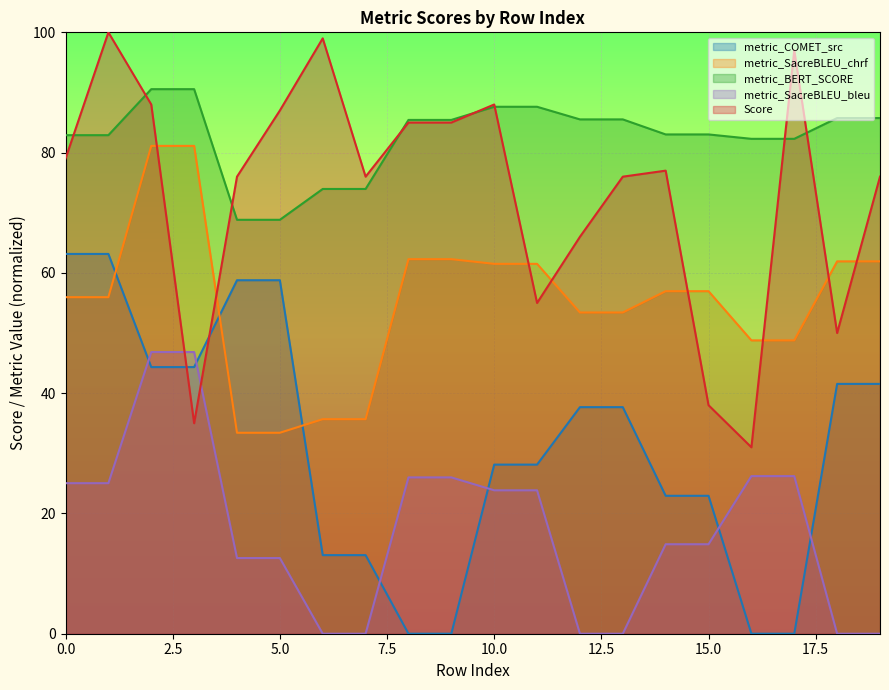

What is the value of the Score point at the 3rd from the left?

88.0